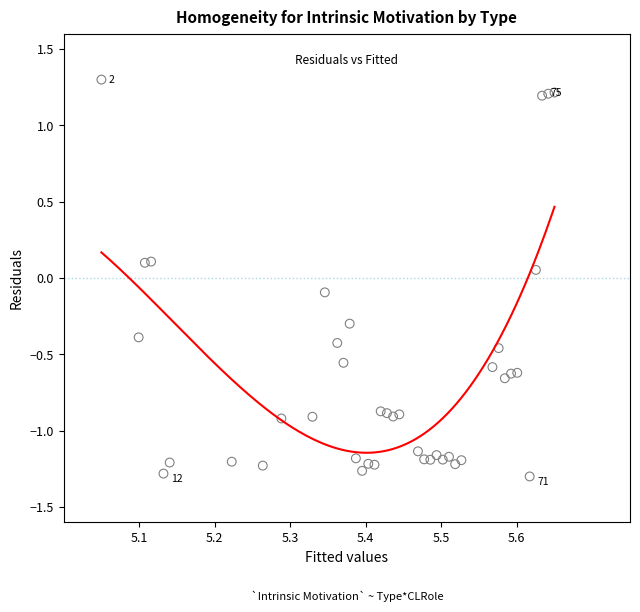

What is the range of Y values (max minus min)?

2.6